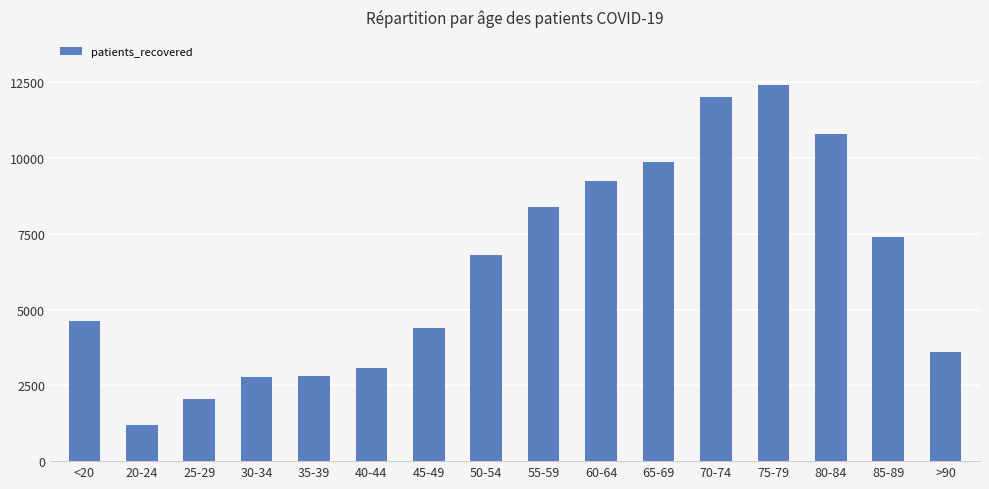

What is the change in value from 55-59 to 85-89?

-985